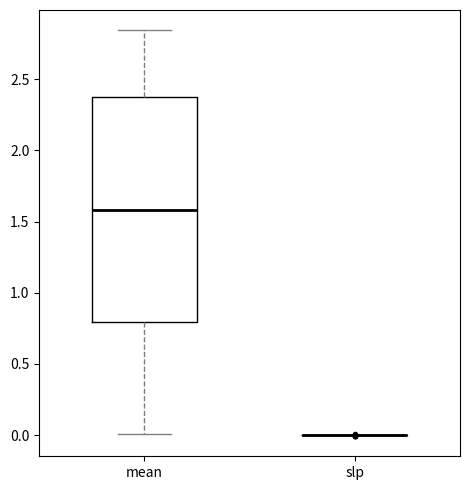

Reading left to right, read every box against the y-axis: the position of its median line, the range the box covers, and the ends of its whiskers. The values are not printed on the chart, so give them approximately, as read against the axis.

mean: median 1.60, box 0.80 to 2.35, whiskers 0.00 to 2.85
slp: box collapsed to a line at 0.00, whiskers 0.00 to 0.00